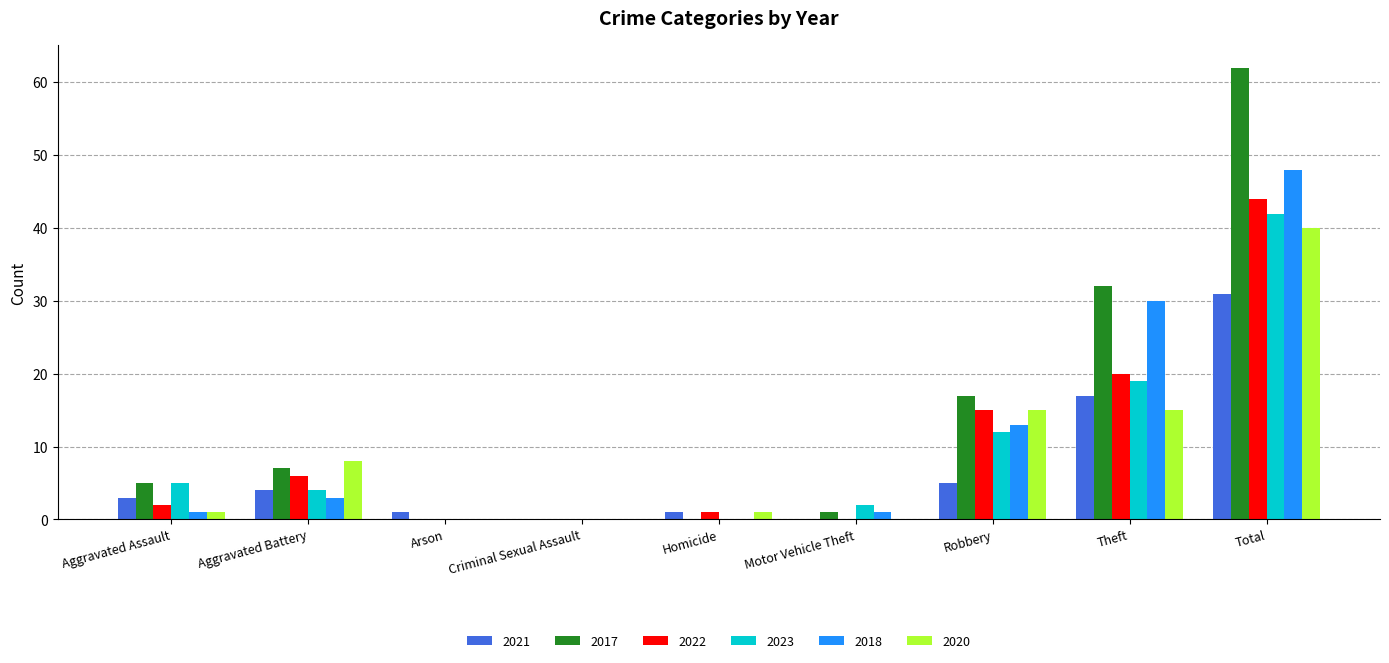

Which series changed the most between Aggravated Battery and Criminal Sexual Assault?

2020